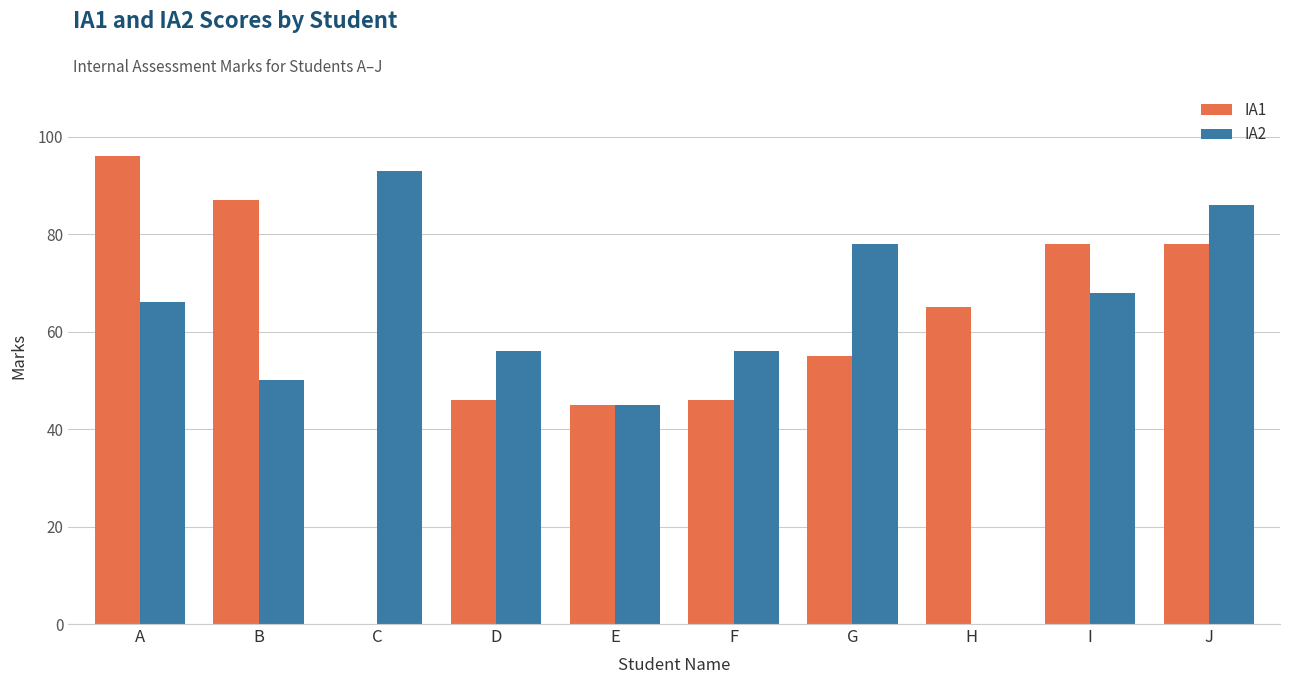

Which label corresponds to the largest value in the chart?

A